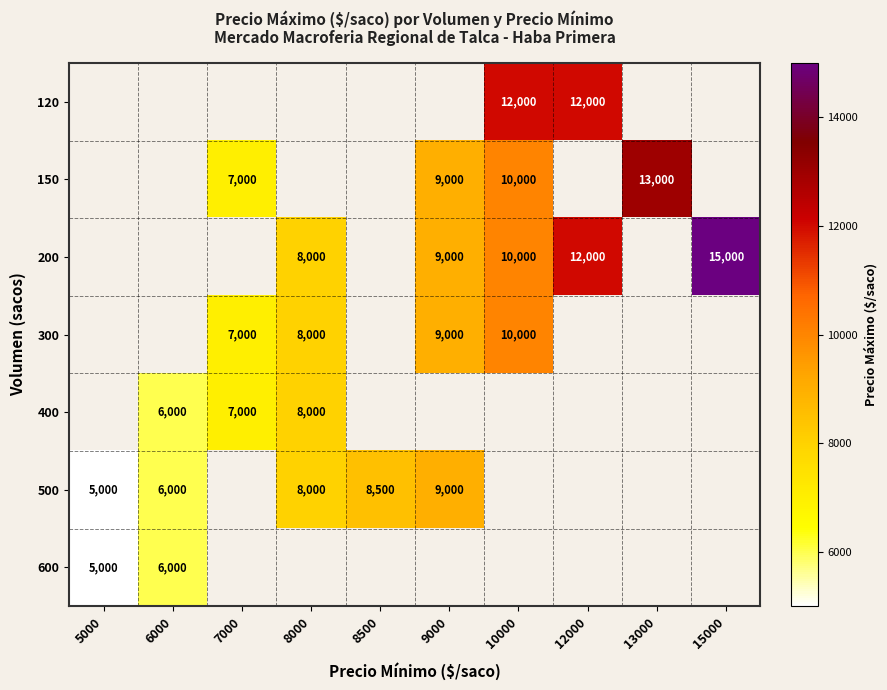

Is it true that 500 equals 3538 at 8500?

False